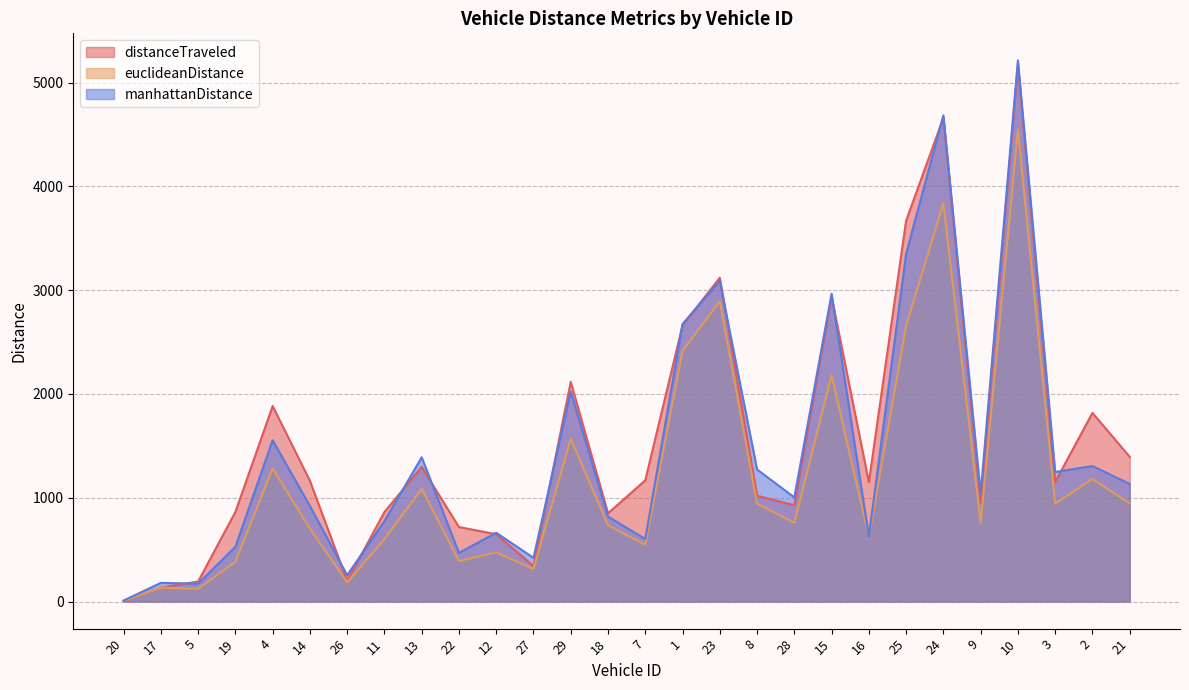

How many values in the euclideanDistance series exceed 759?

14